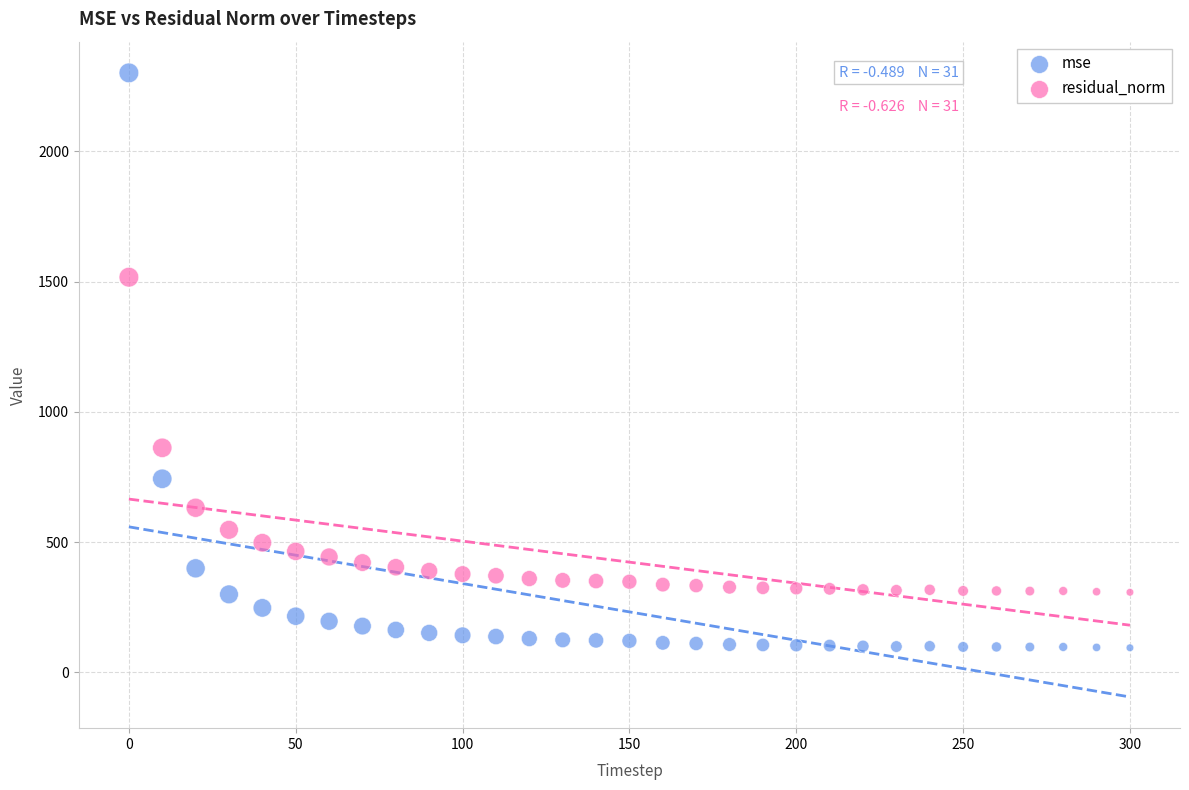

Which series contains the highest Y value?

mse